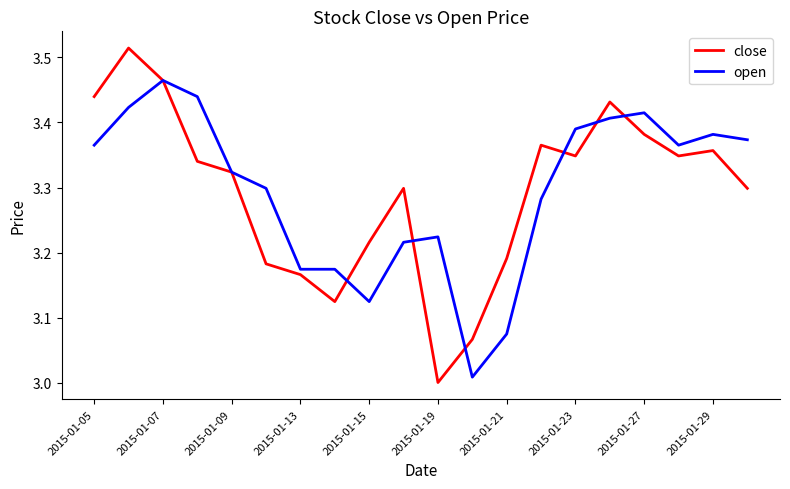

Rank the series by their maximum value, from highest to lowest.

close, open